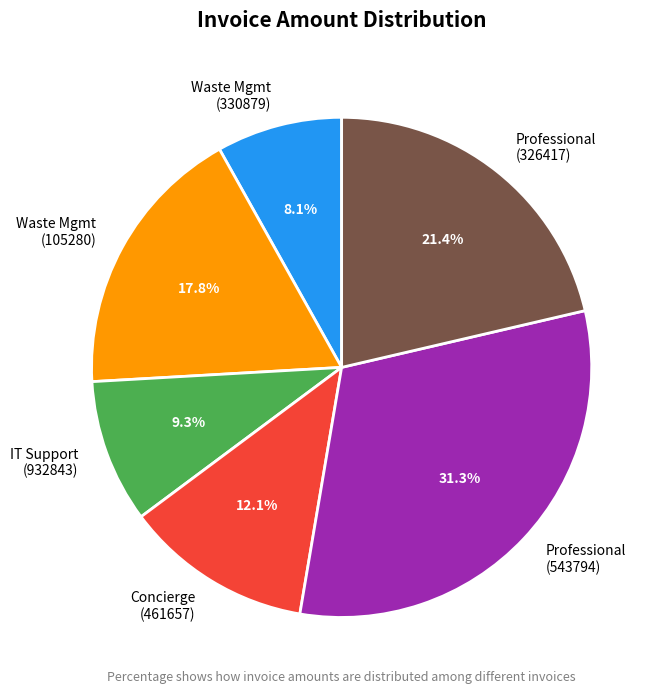

Which slice is the smallest?

Waste Mgmt (330879)